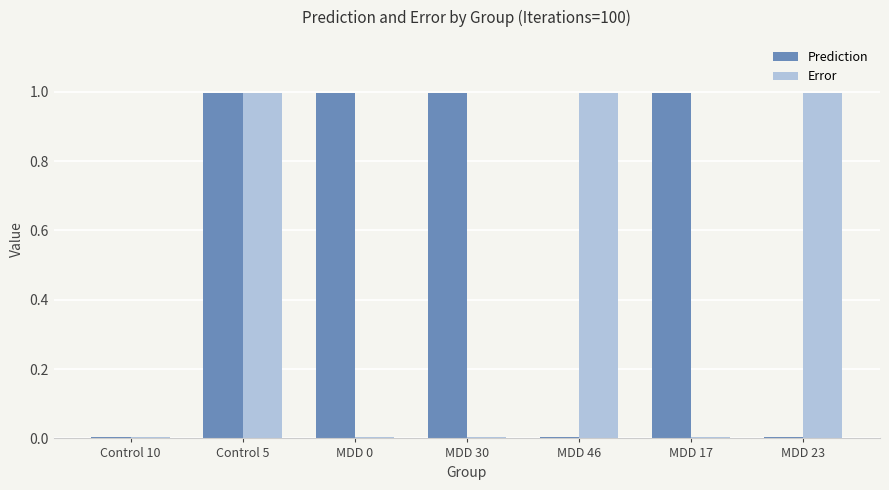

What is the maximum value shown in the chart?

1.0